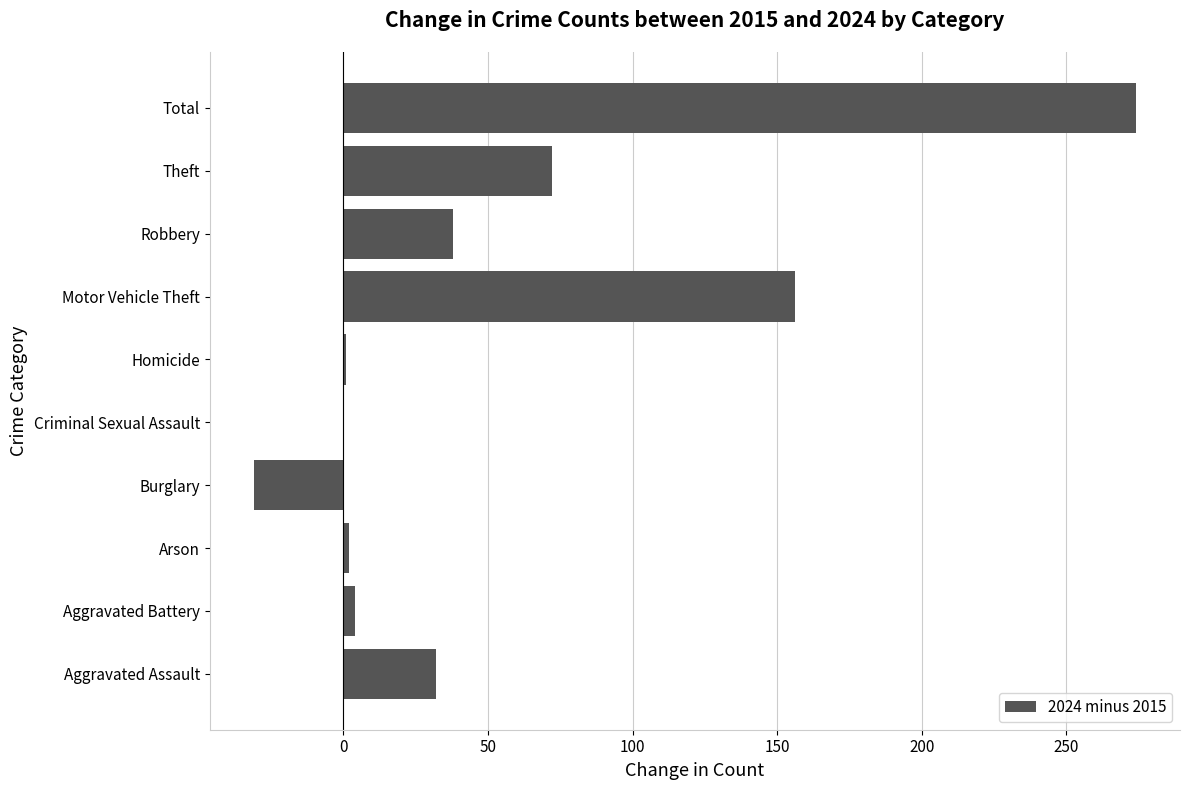

What is the sum of the values at Motor Vehicle Theft and Theft?

228